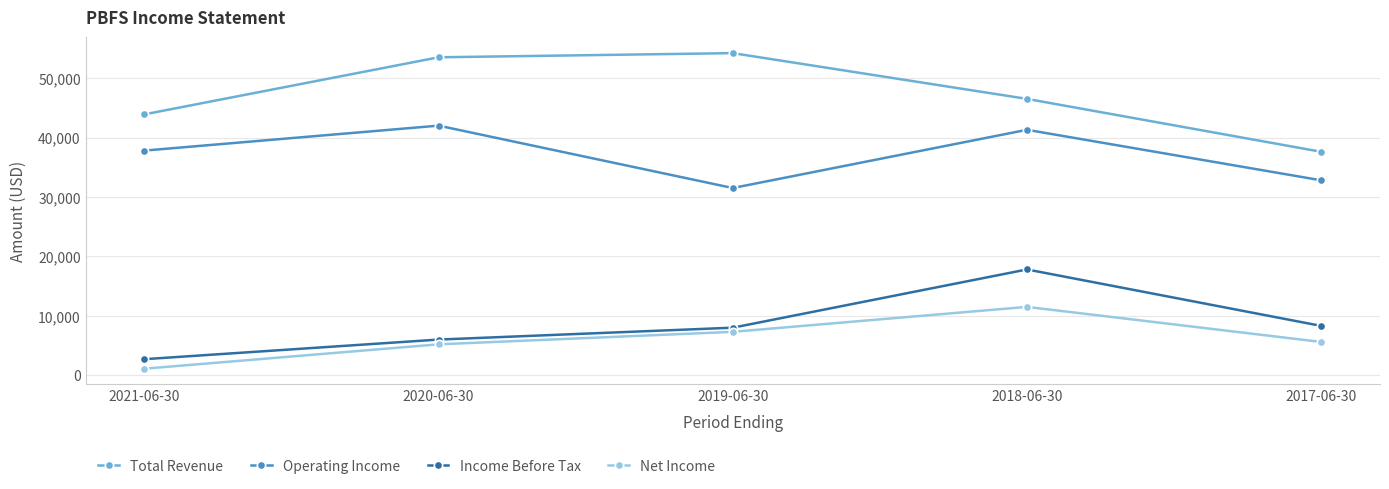

Reading right to left, list all the values displayed in this chart.

Total Revenue: 37600	46500	54200	53500	43900
Operating Income: 32800	41300	31500	42000	37800
Income Before Tax: 8300	17800	8000	6000	2700
Net Income: 5600	11500	7300	5200	1100